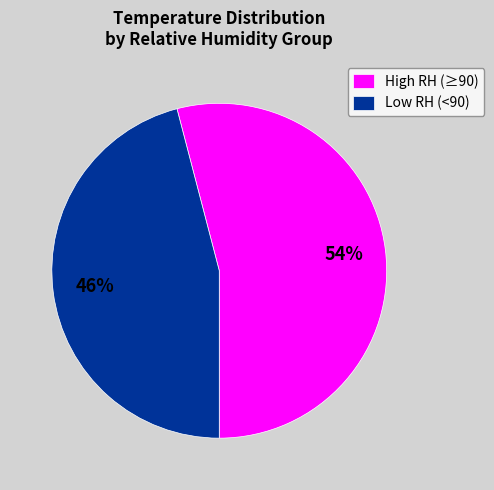

Combined, do Low RH (<90) and High RH (≥90) account for over 50%?

Yes